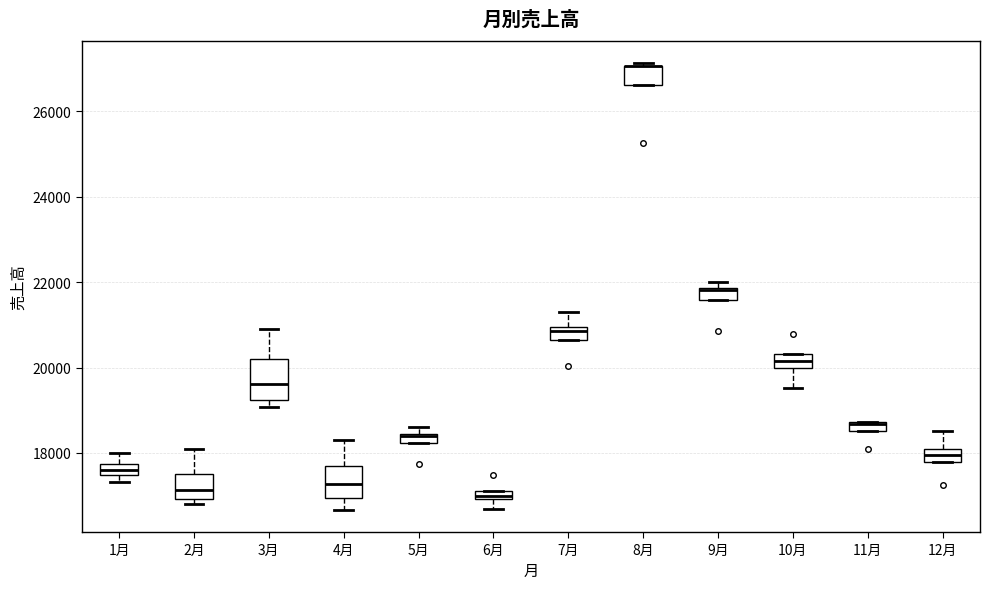

Comparing the boxes themselves (not the whiskers), which one is the tallest?

3月